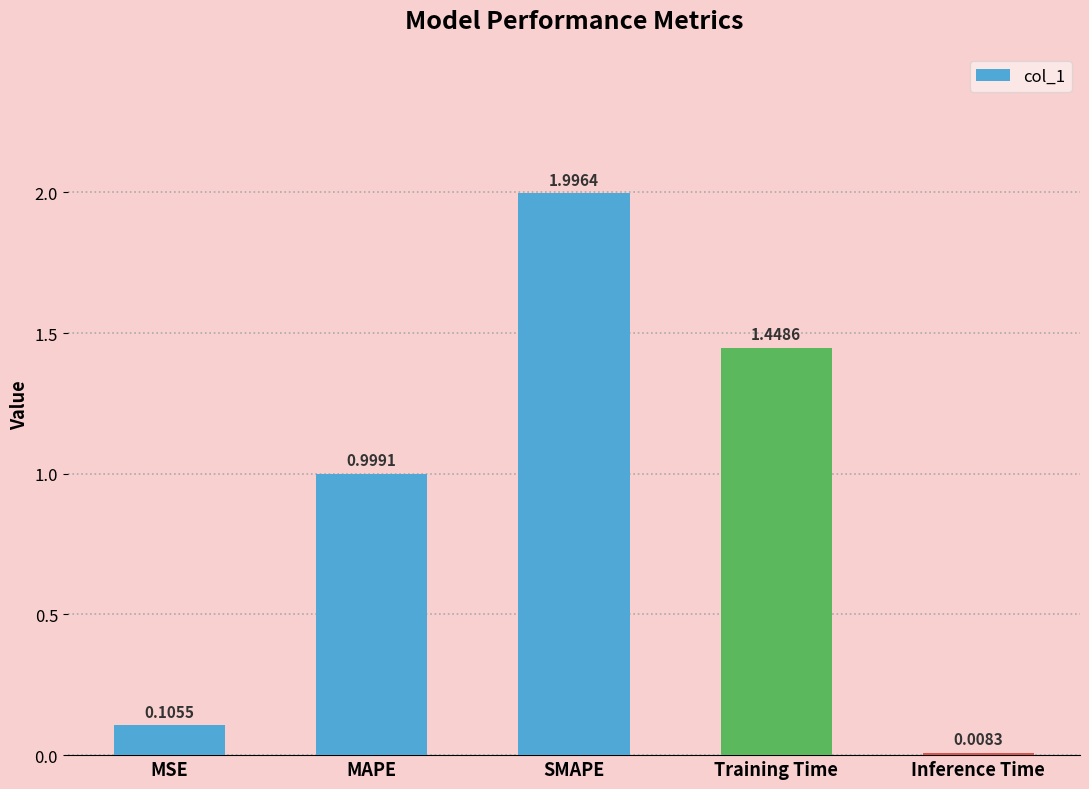

Rank the categories by value from highest to lowest.

SMAPE, Training Time, MAPE, MSE, Inference Time